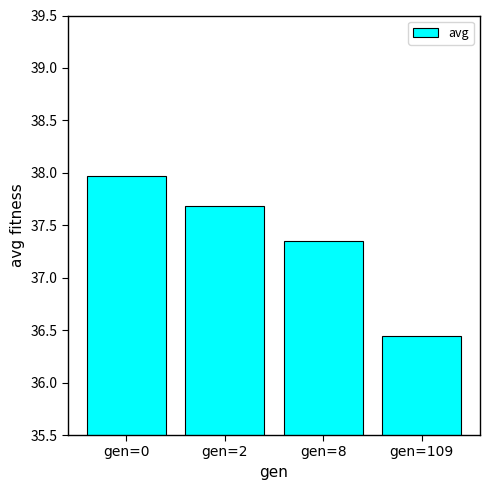

How many values exceed 37?

3